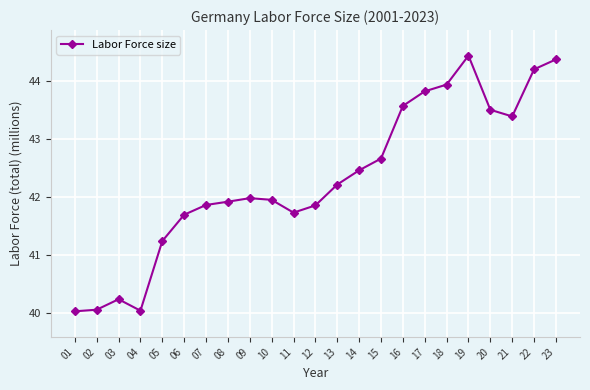

What is the change in value from 11 to 23?

+2.6